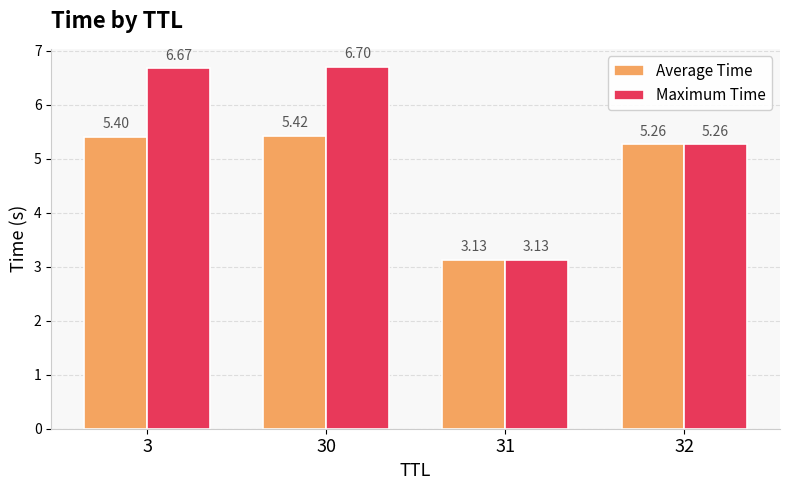

Count the Average Time values in the range 5 to 6.

3